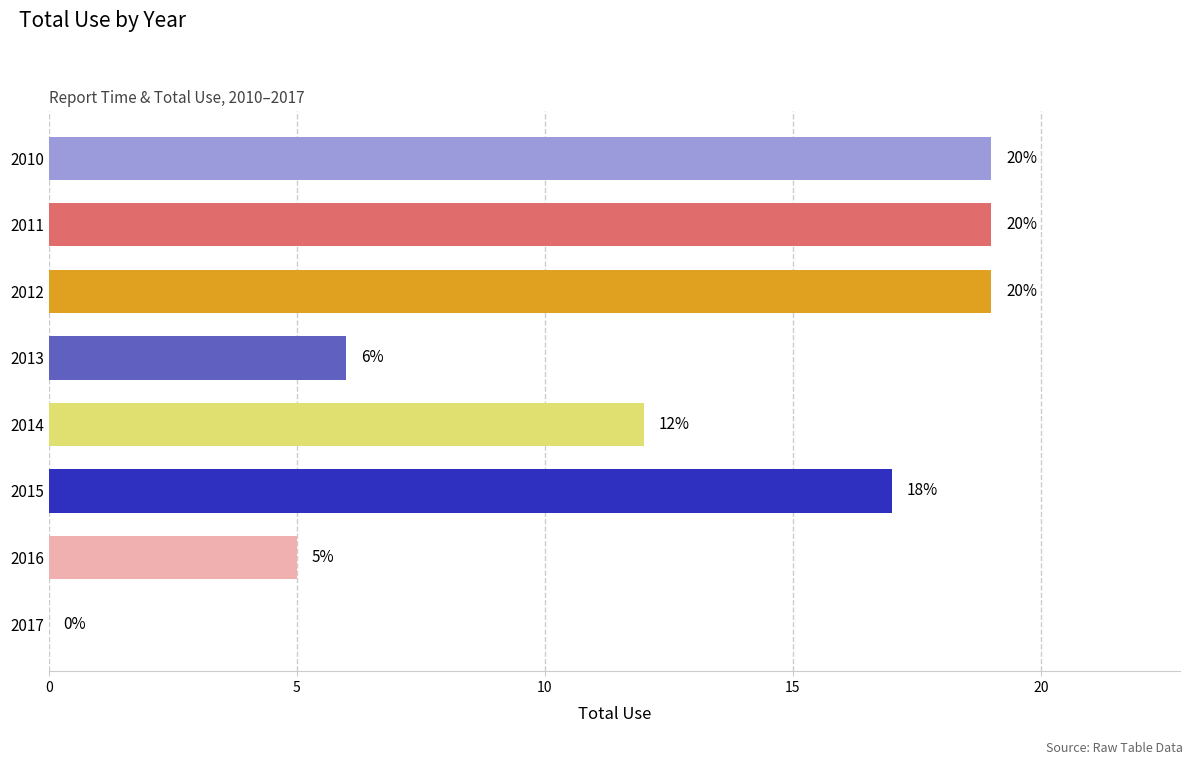

What is the approximate value at 2012, to the nearest 10?

20